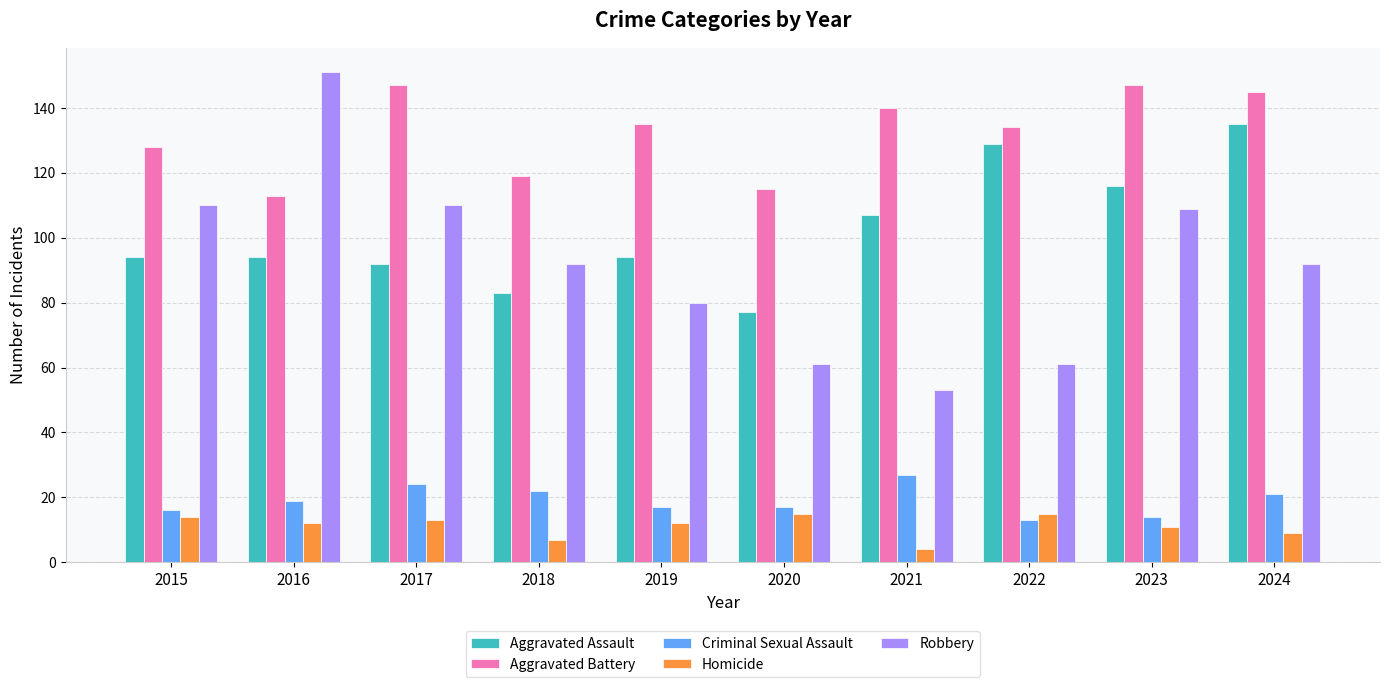

The value of Robbery at 2019 is 120. True or false?

False